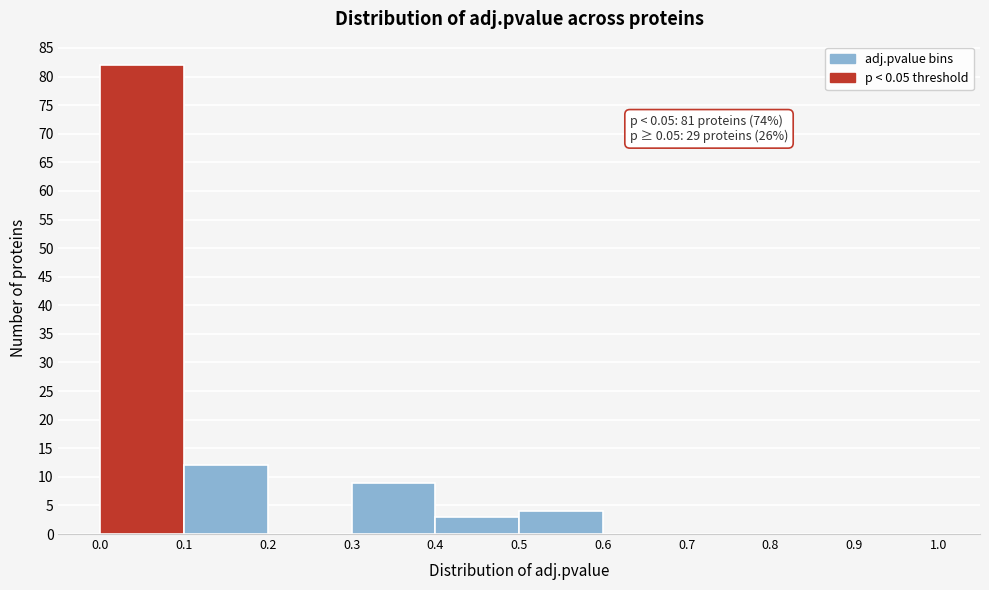

Which range on the x-axis has the tallest bar?

0.0 to 0.1